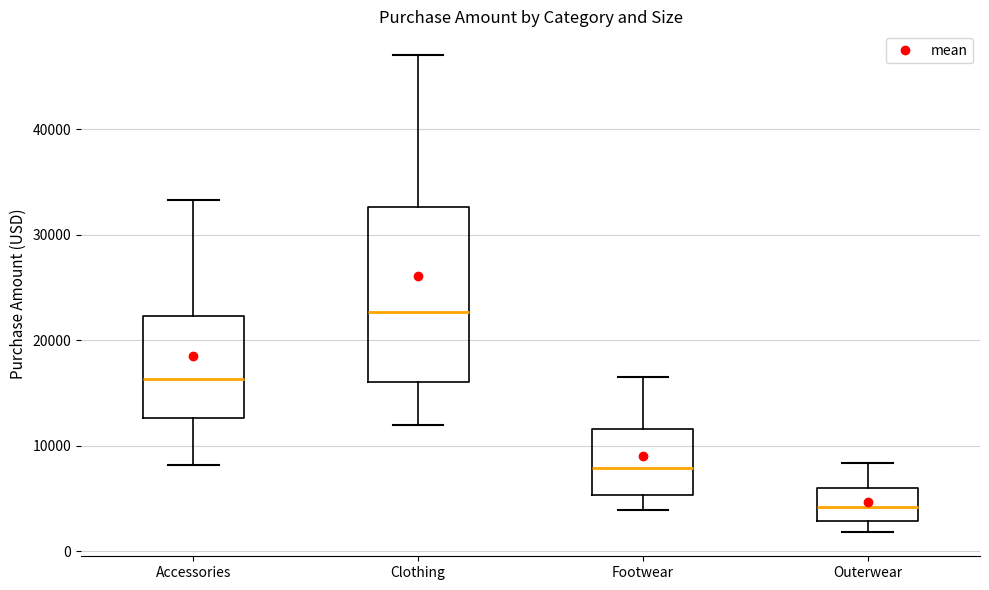

Where does the median line of the box for Clothing sit on the y-axis? The values are not printed on the chart, so give them approximately, as read against the axis.

23000